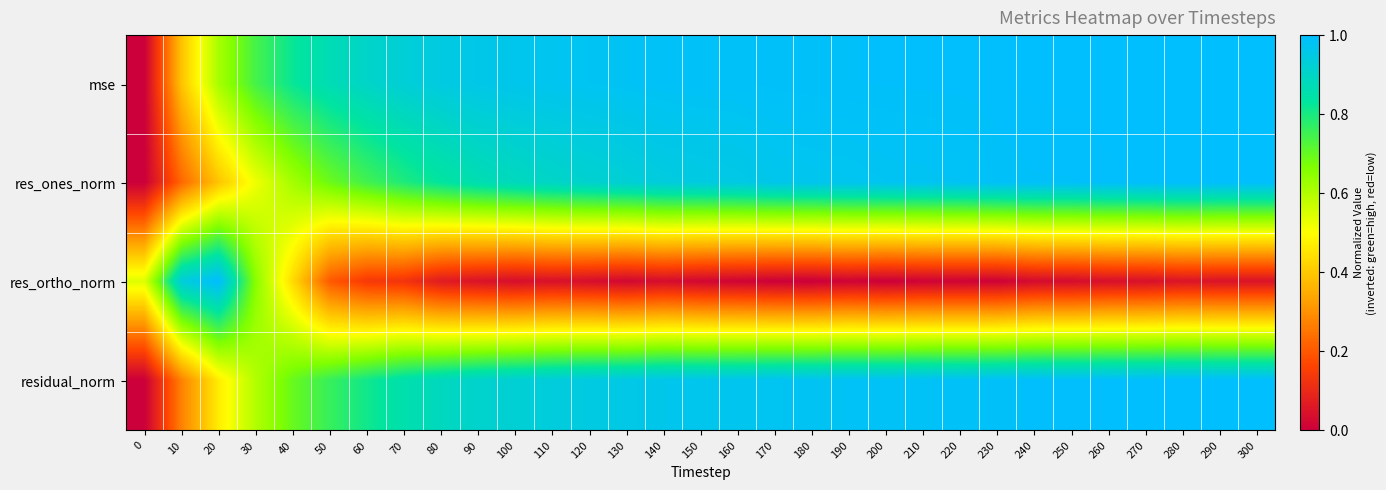

How many distinct data groups are displayed?

4